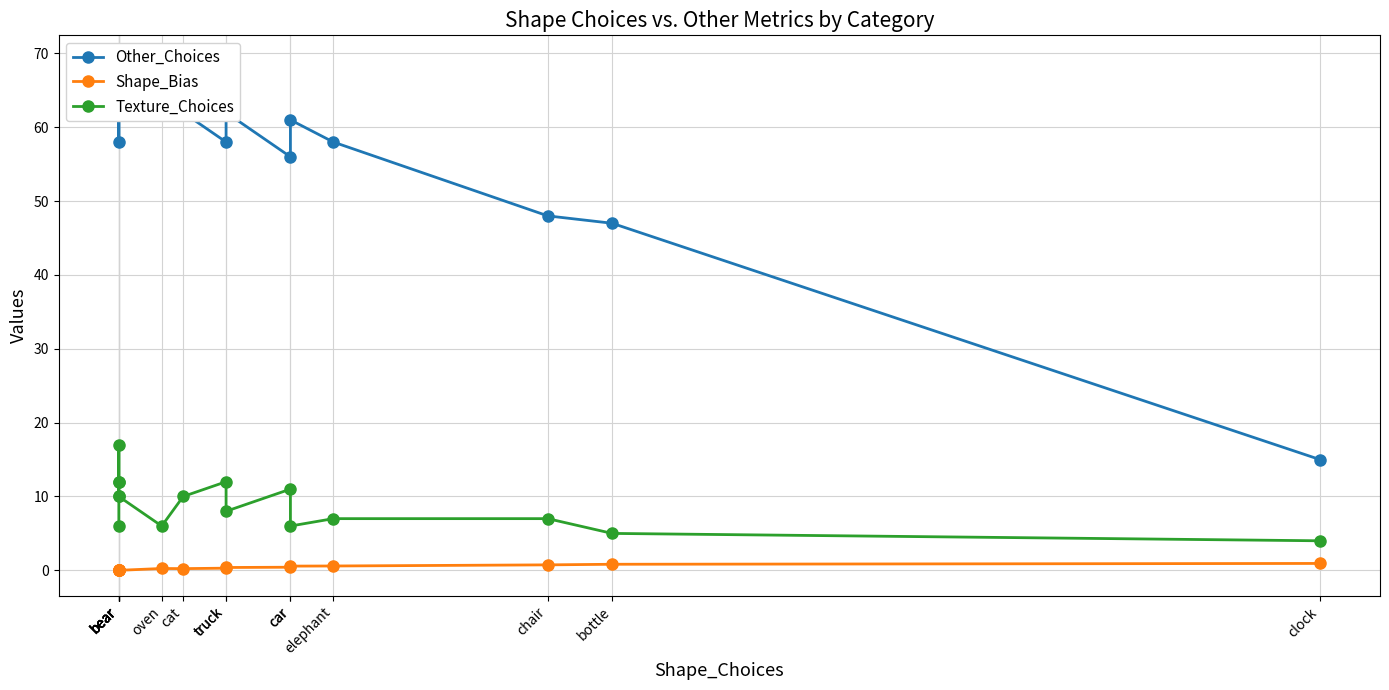

What is the spread (max minus min) of values at clock?

14.1